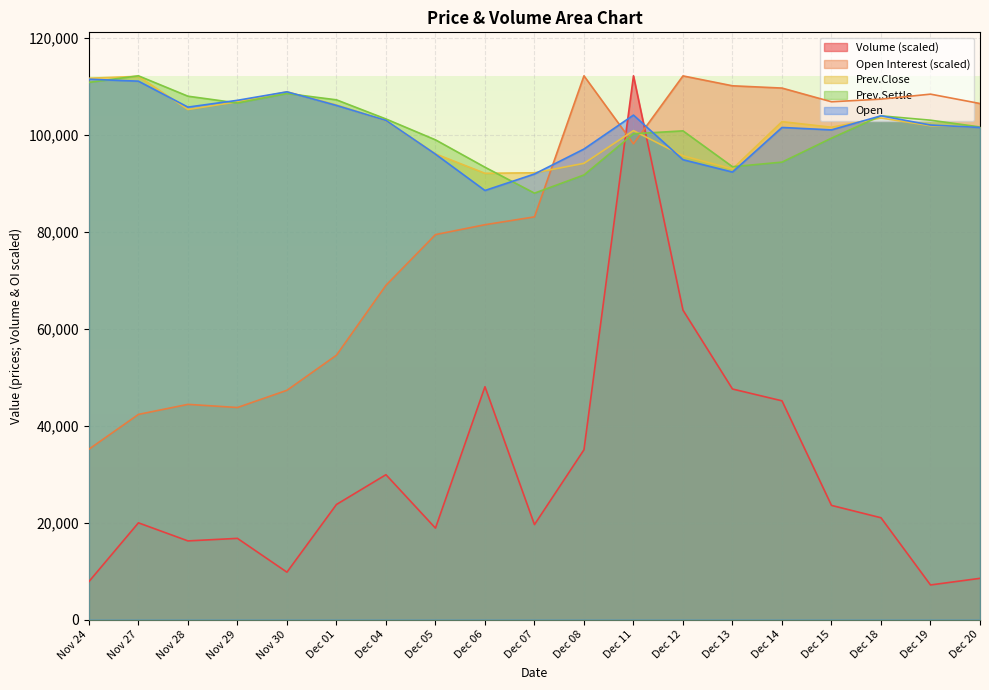

The Volume series shows 11165.9 at Dec 01. True or false?

False